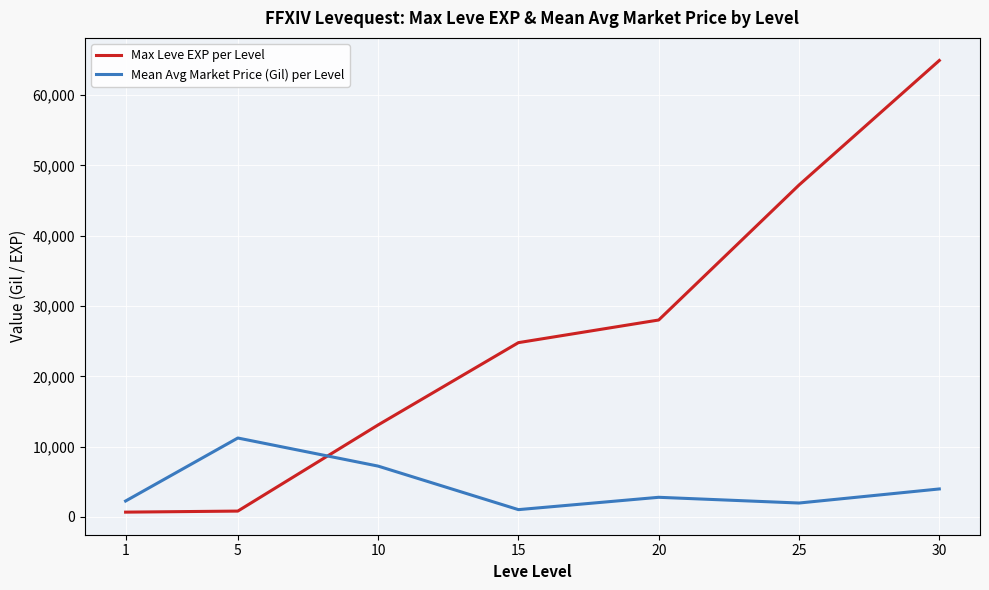

True or false: Max Leve EXP per Level has more than 2 points higher than both neighbors.

False